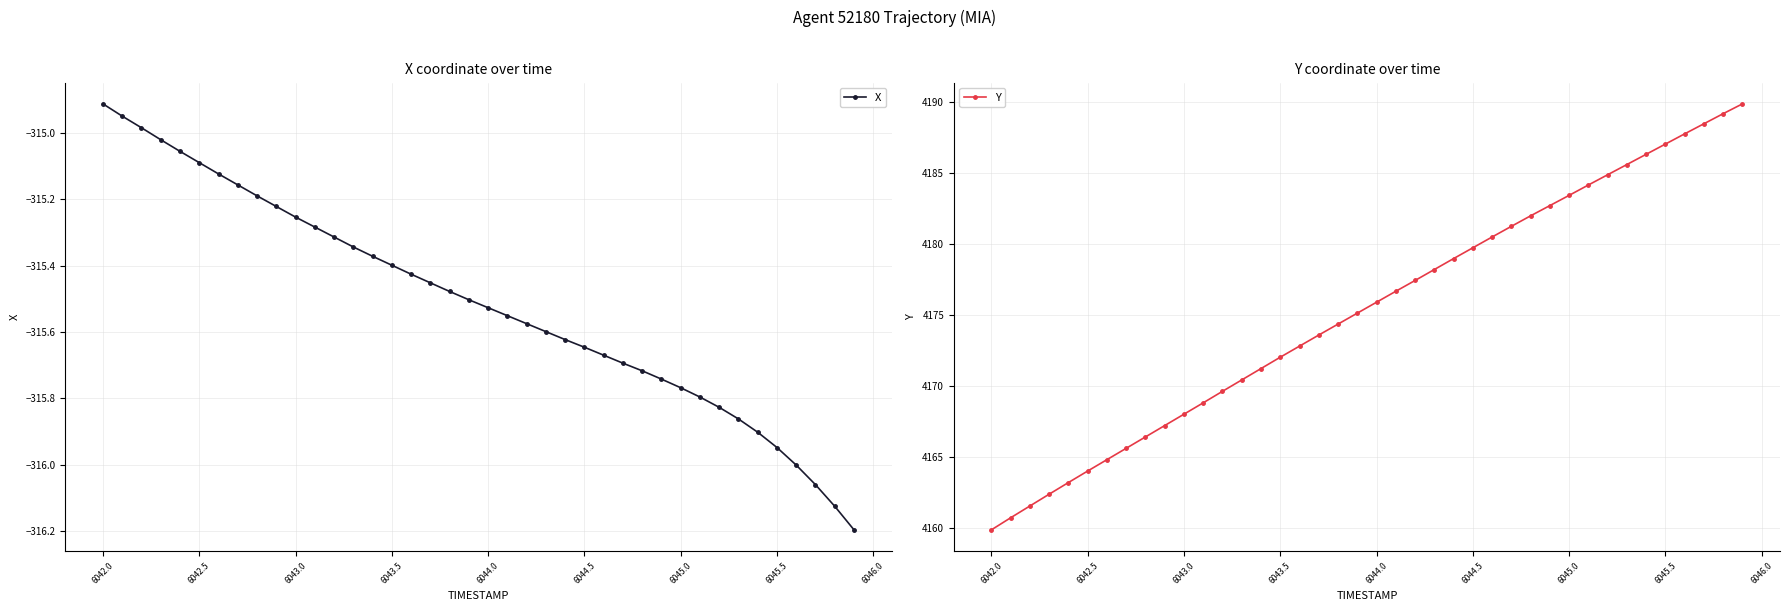

What is the lowest value of the X series?

-316.2